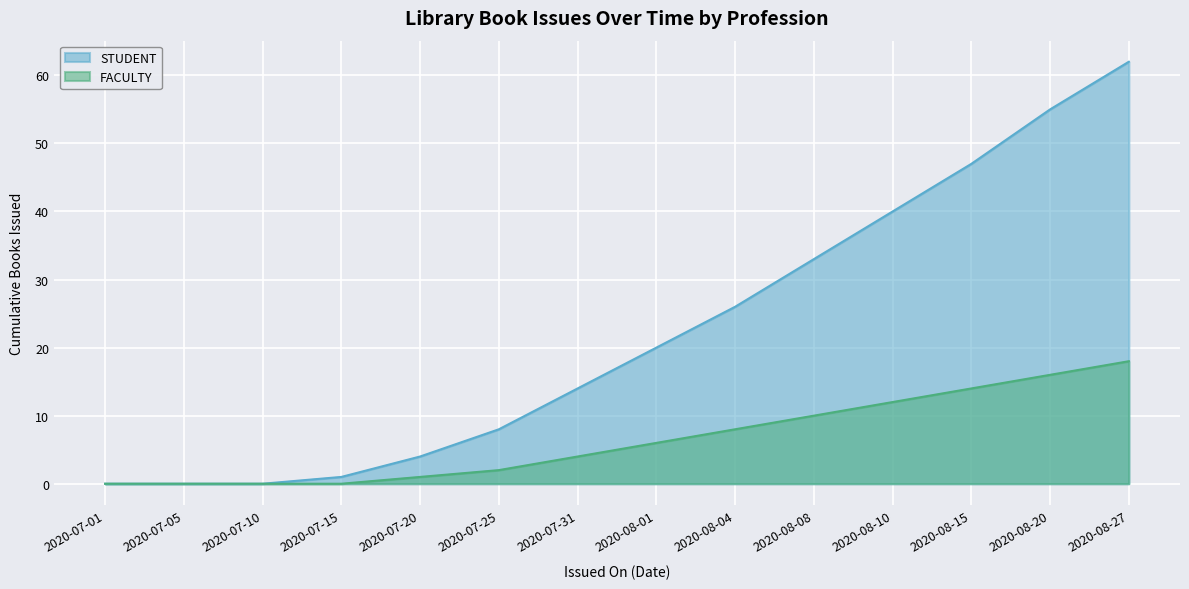

Between 2020-07-15 and 2020-08-27, which series saw the biggest shift?

STUDENT